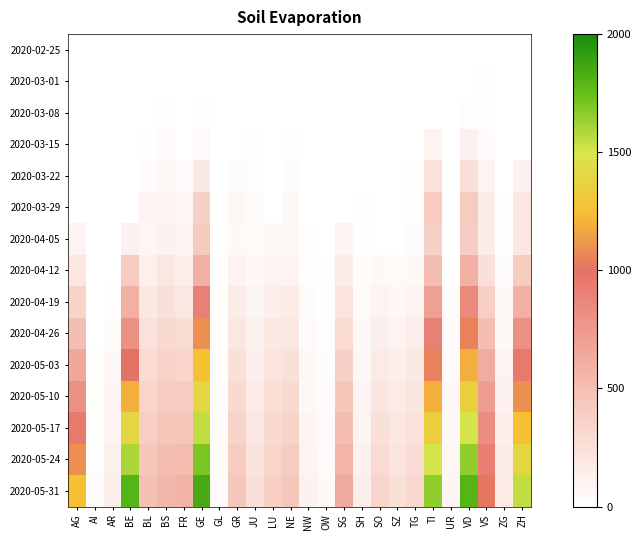

Which has a higher value, NW or SZ?

NW